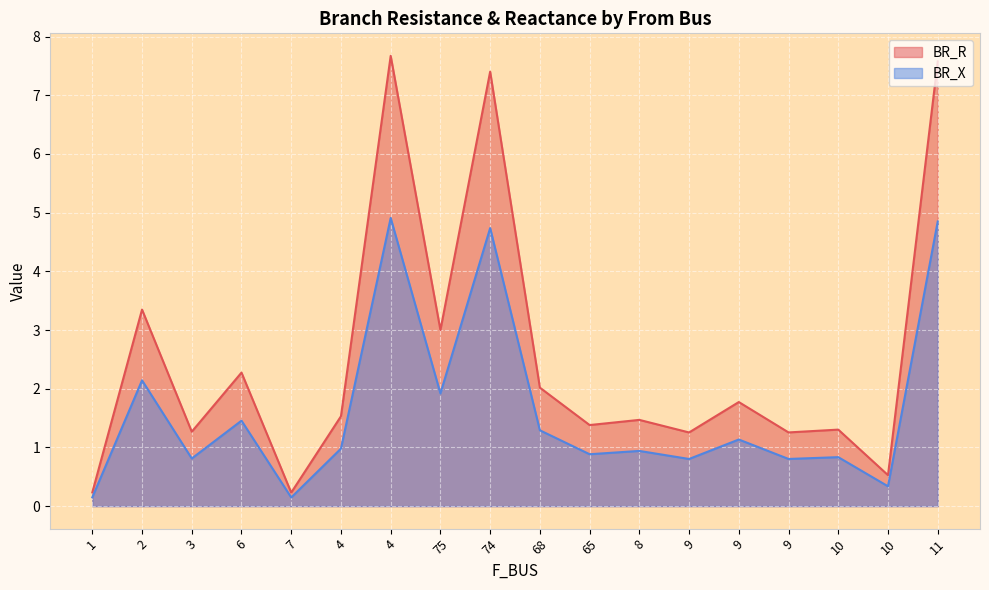

Count the number of data series in this chart.

2